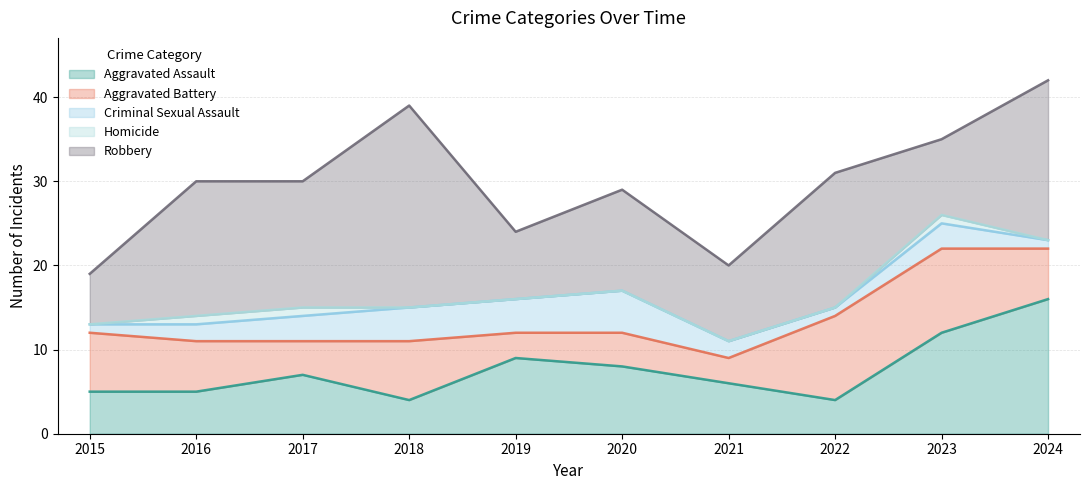

Between 2020 and 2021, which series saw the biggest shift?

Criminal Sexual Assault